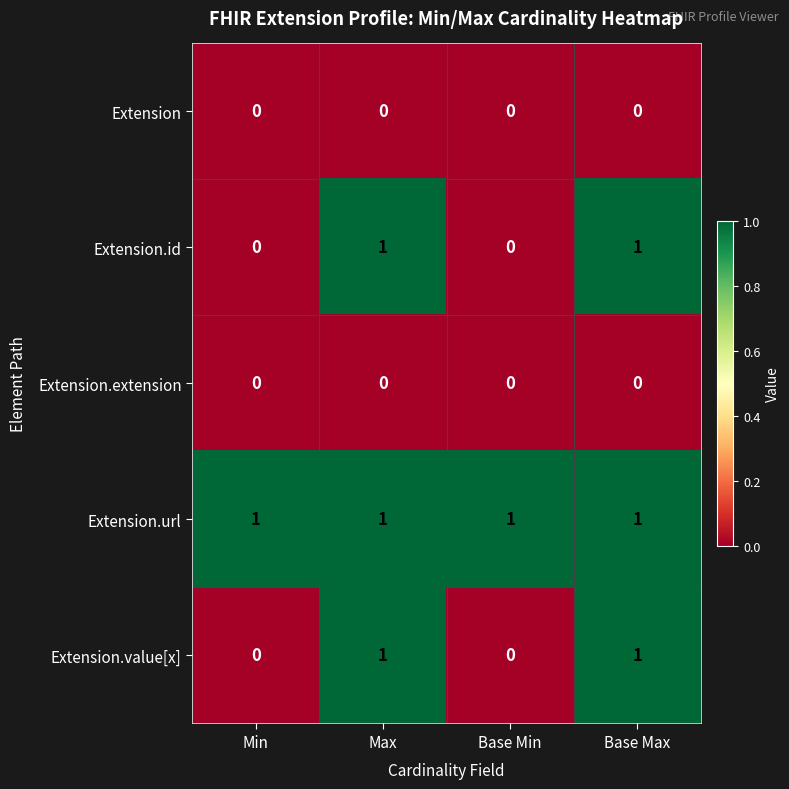

Reading left to right, what are all the values shown in this chart?

Extension: 0	0	0	0
Extension.id: 0	1	0	1
Extension.extension: 0	0	0	0
Extension.url: 1	1	1	1
Extension.value[x]: 0	1	0	1